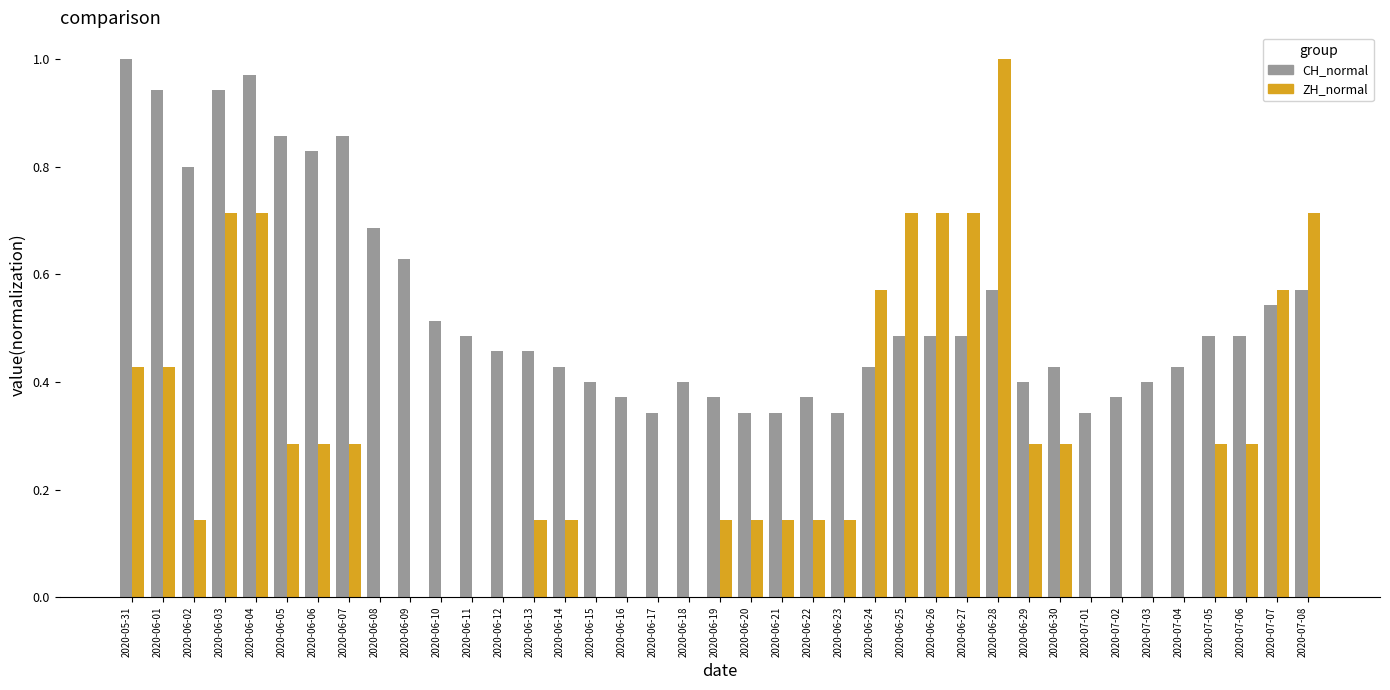

The value of ZH_normal at 2020-06-17 is -0.4. True or false?

False